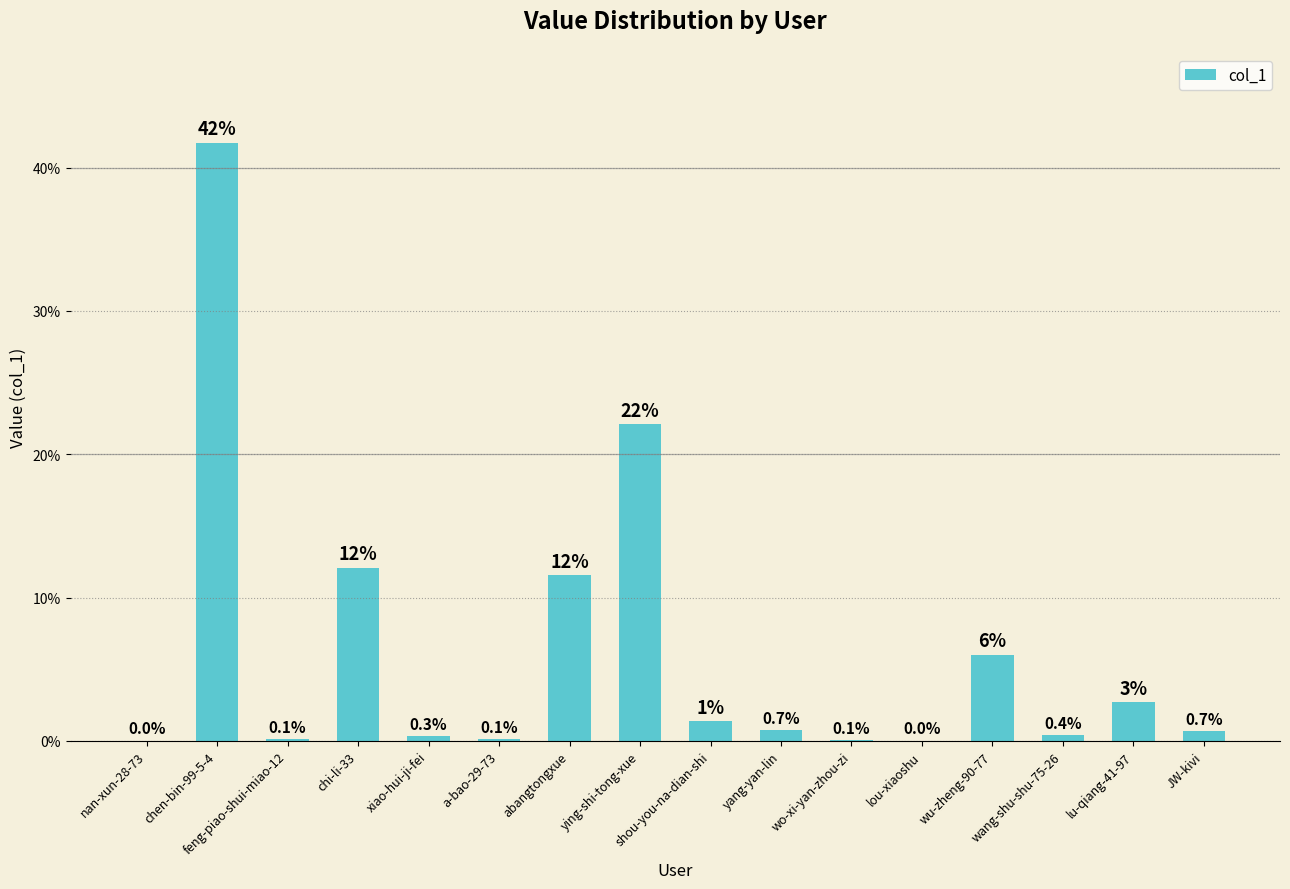

Count the number of categories in the chart.

16